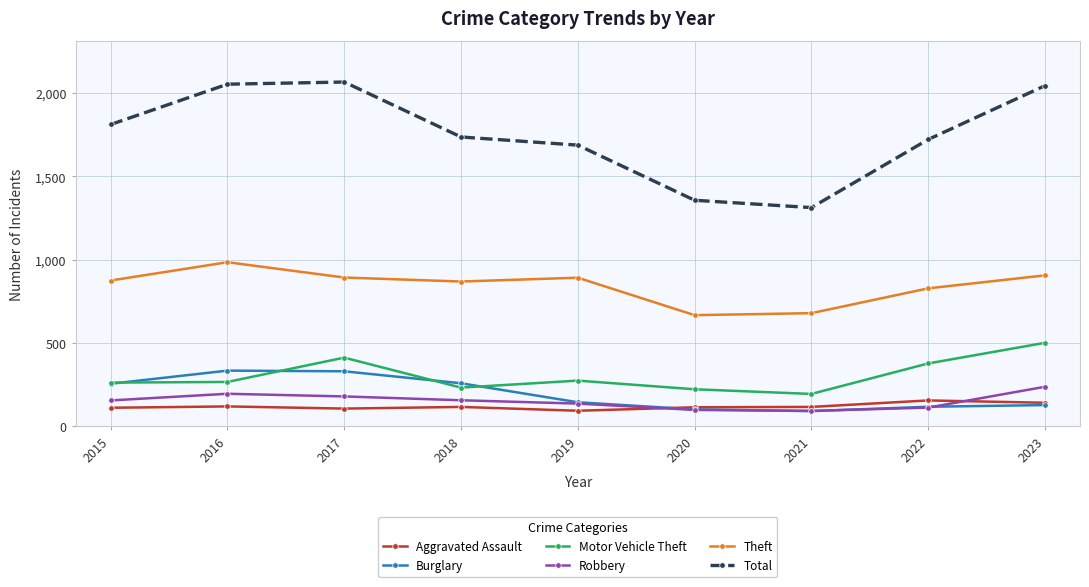

At which label is Motor Vehicle Theft closest to 346?

2022